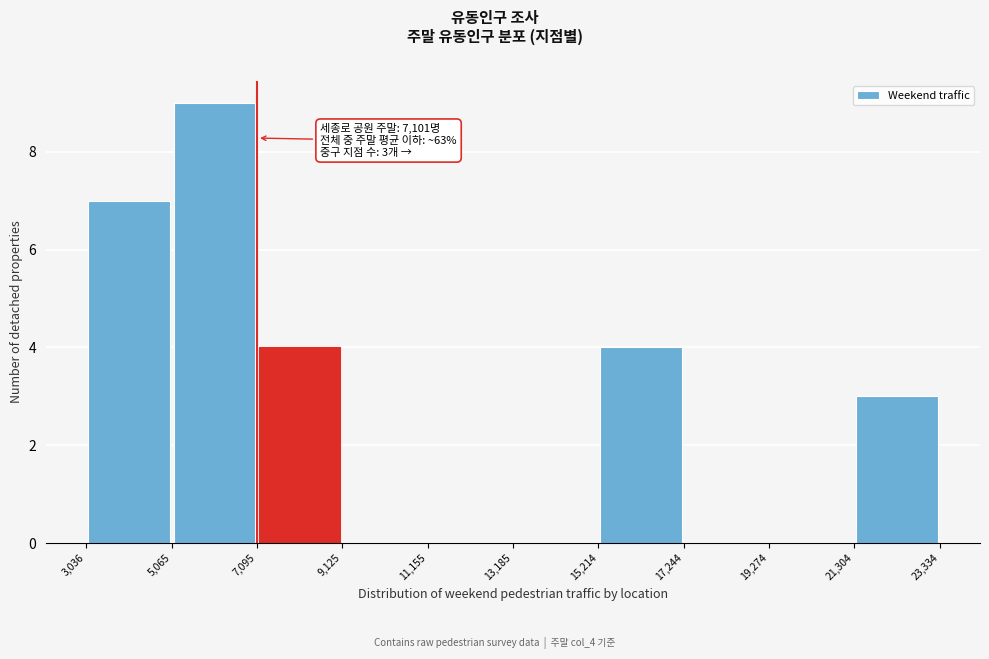

Over which range of the x-axis is the bar tallest?

5,065 to 7,095